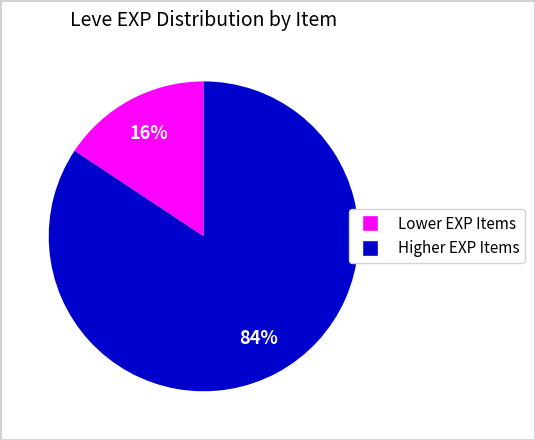

Does any single category account for the majority?

Yes